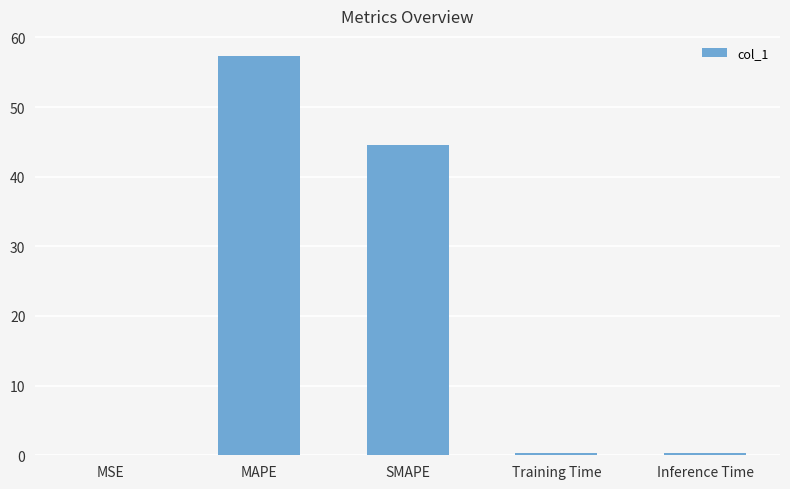

What is the sum of the values at Training Time and MSE?

0.4